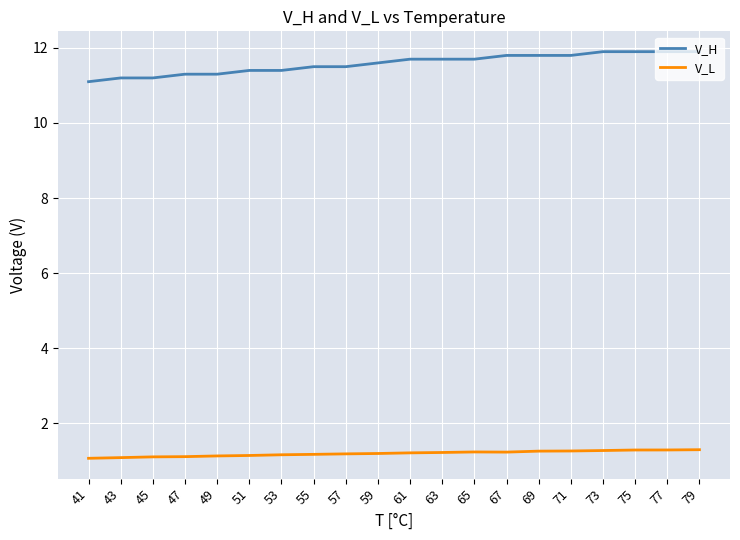

What are all the series names shown in the legend?

V_H, V_L